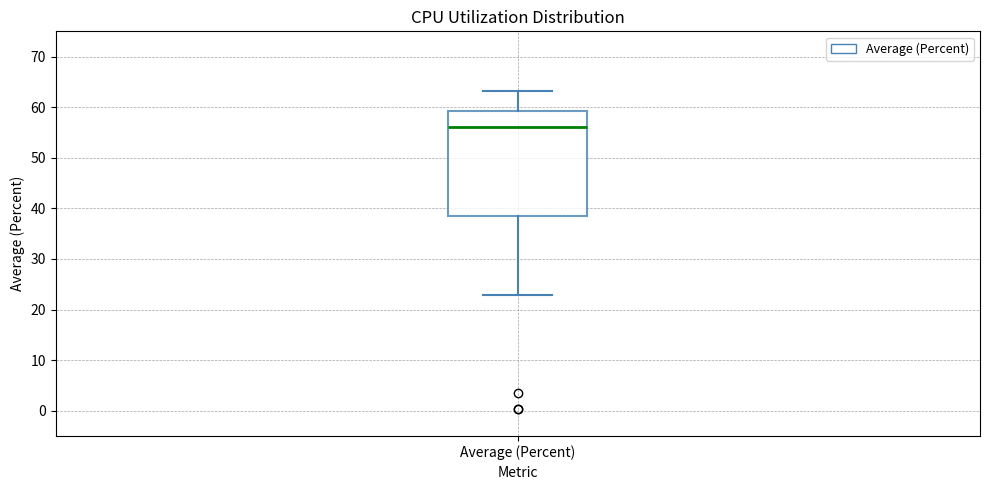

Read this box plot against the y-axis: the position of the median line, the range covered by the box, and the ends of both whiskers. The values are not printed on the chart, so give them approximately, as read against the axis.

median 56, box 39 to 59, whiskers 23 to 63